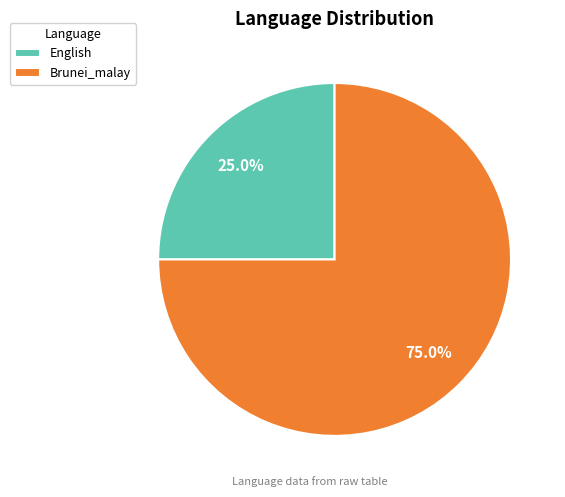

To the nearest percent, what percentage of the pie is Brunei_malay?

75%